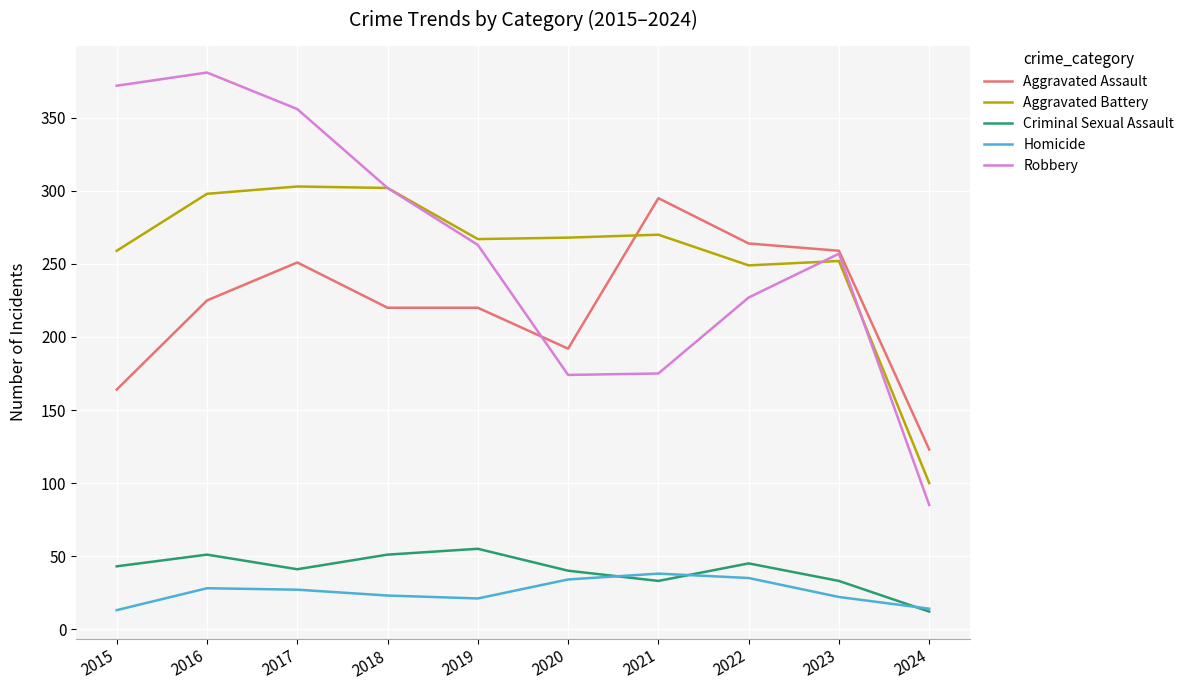

What value does the Robbery series have at 2015, to the nearest 5?

370